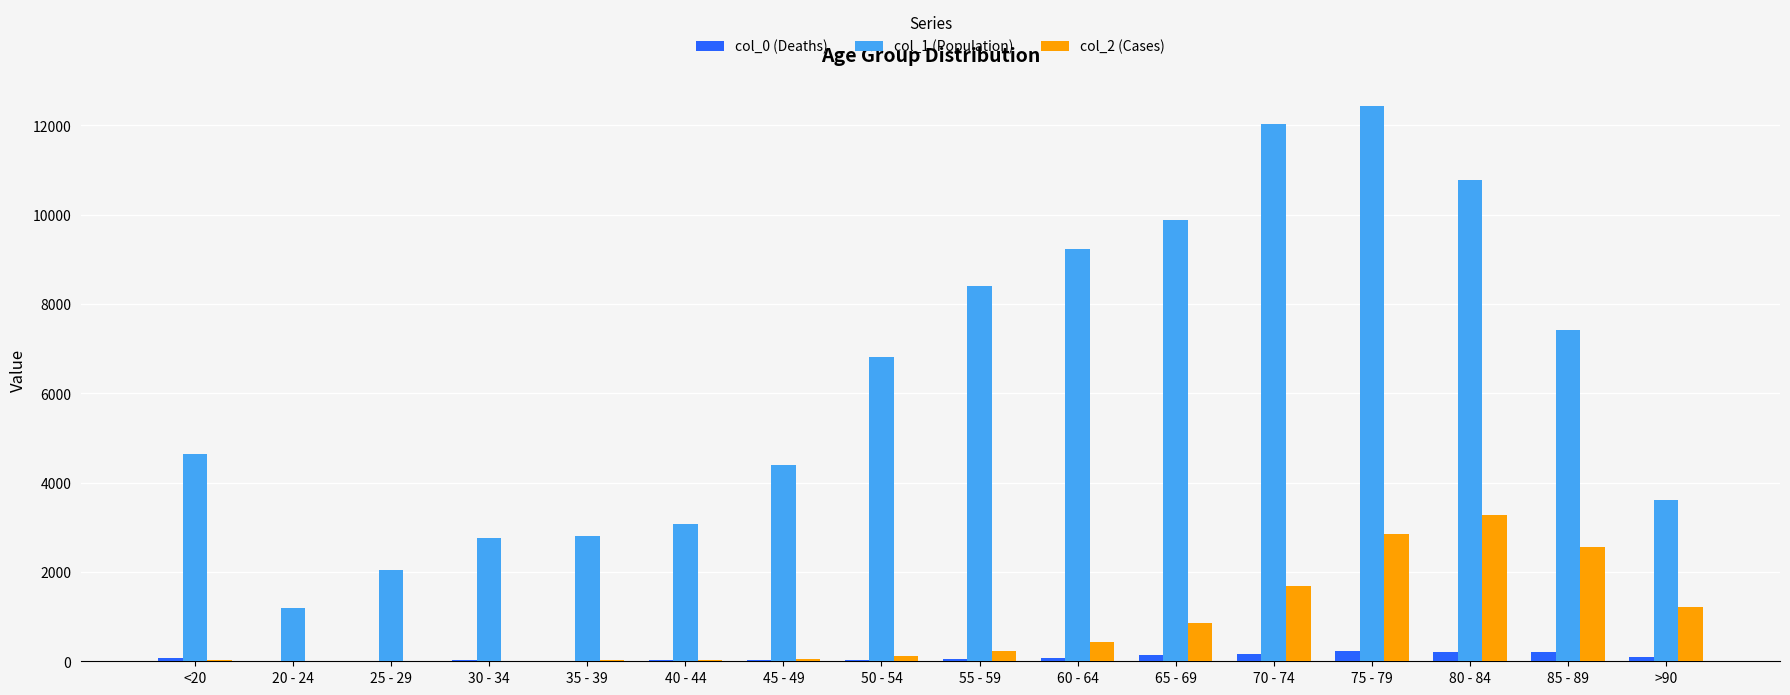

Is the value of col_1 (Population) at 55 - 59 greater than the value of col_0 (Deaths) at 85 - 89?

Yes